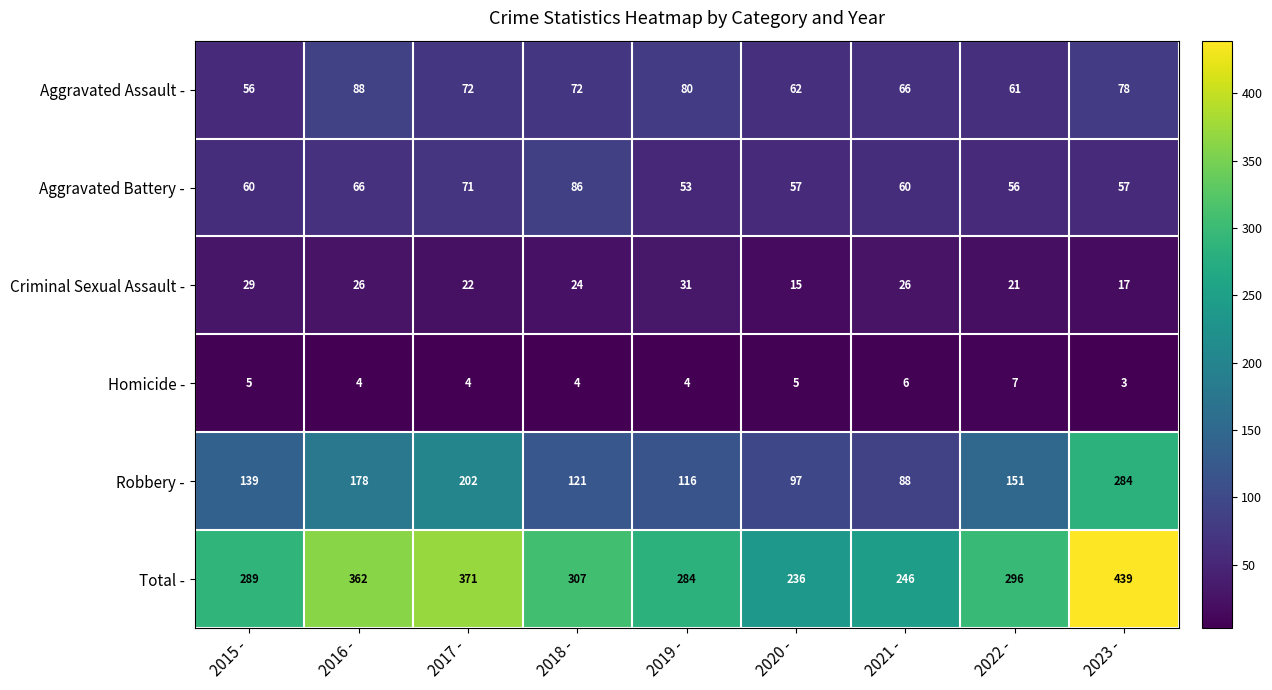

How many series are shown in this chart?

6